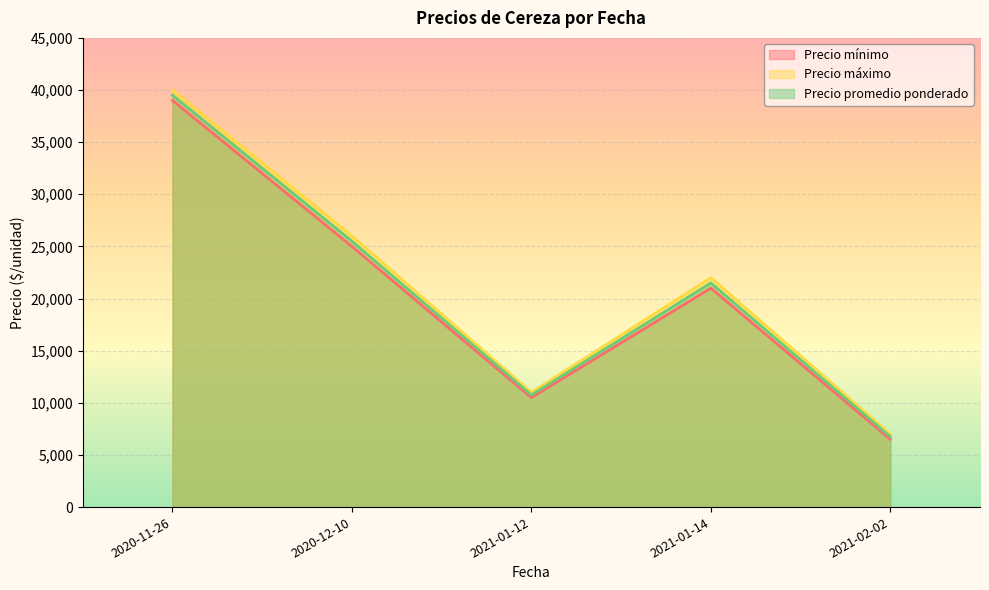

Between 2020-12-10 and 2021-02-02, which series saw the biggest shift?

Precio máximo